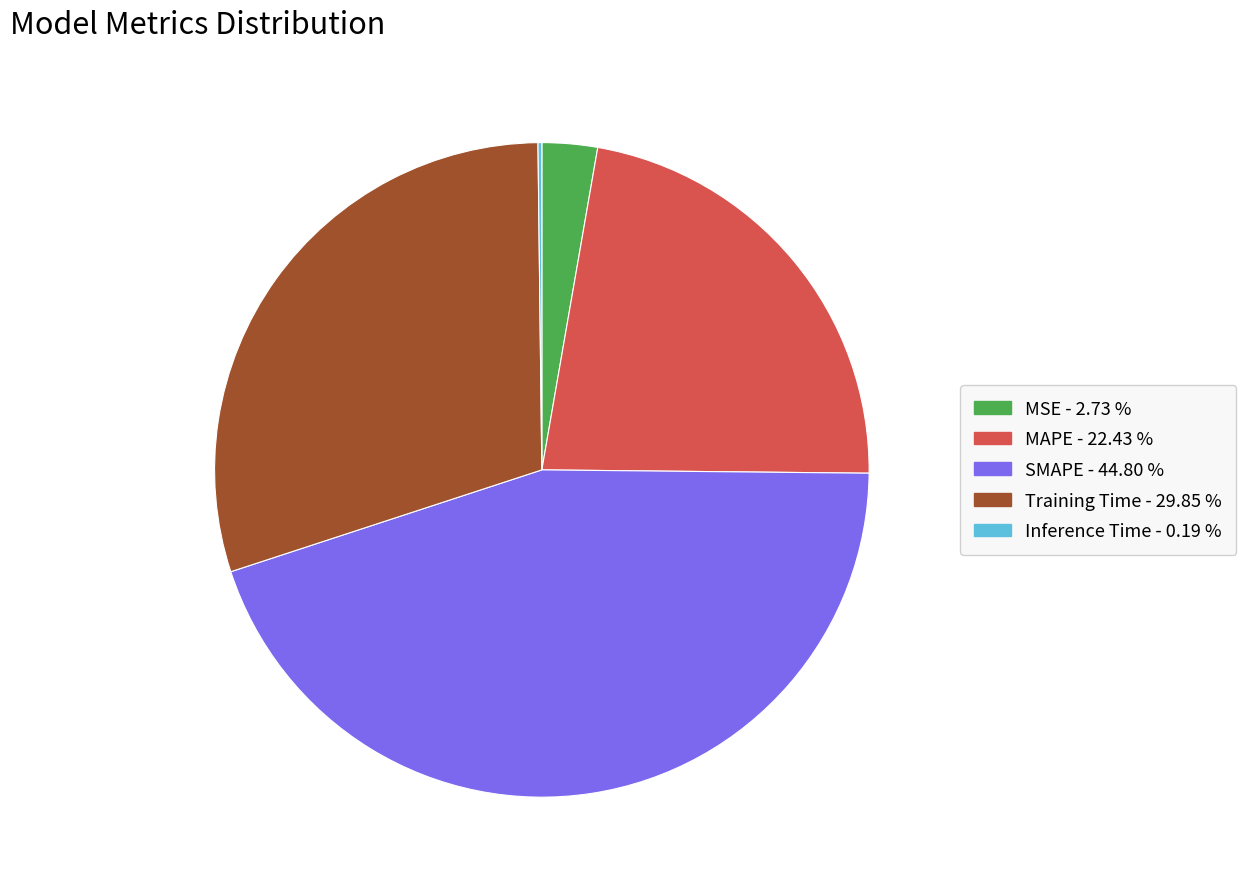

Combined, do Training Time and MAPE account for over 50%?

Yes